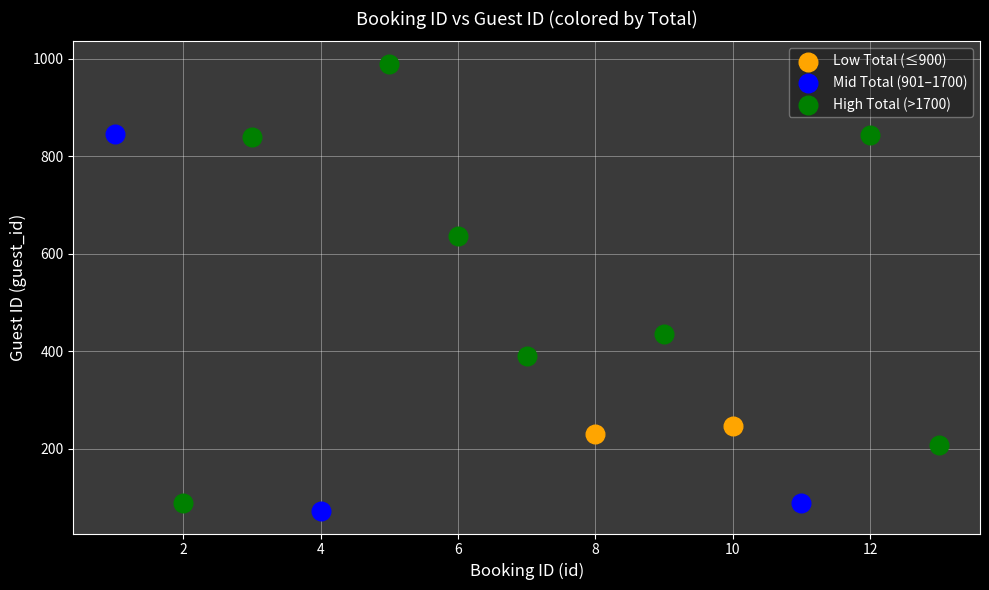

What are all the series names shown in the legend?

Low Total (≤900), Mid Total (901–1700), High Total (>1700)